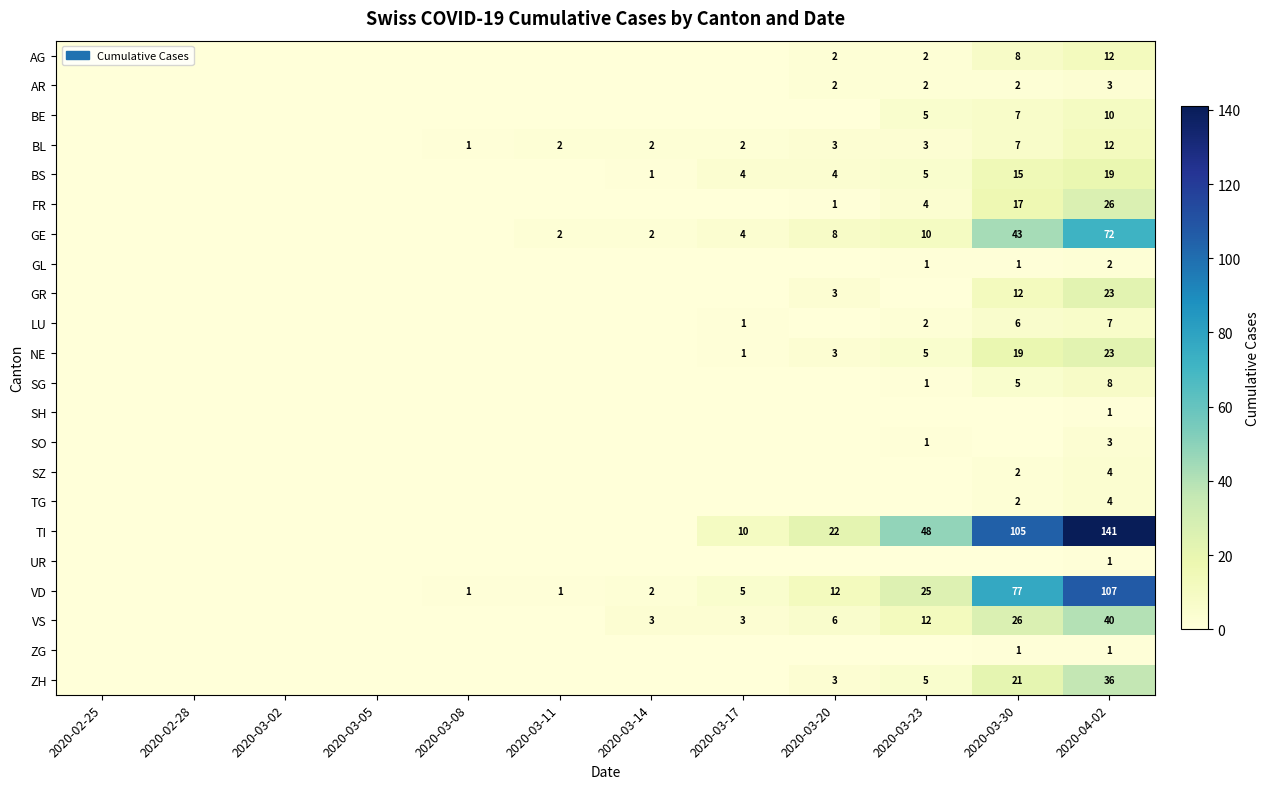

True or false: BS has a value of 9 at 2020-03-23.

False